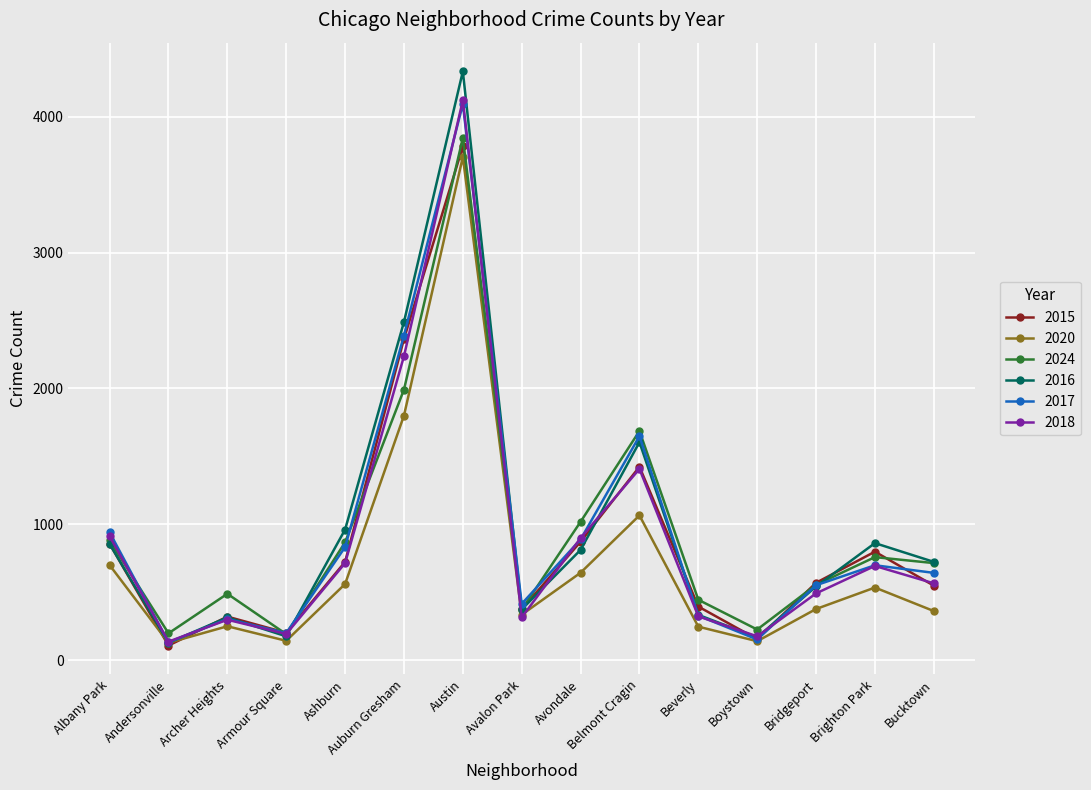

What position from the left is Brighton Park?

14